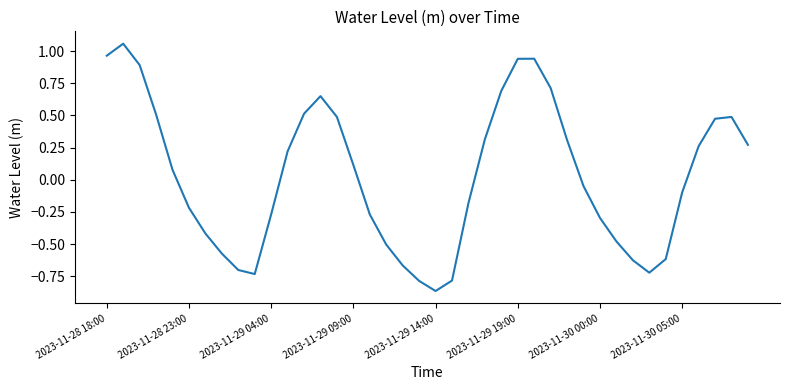

Does the chart have visible grid lines?

No